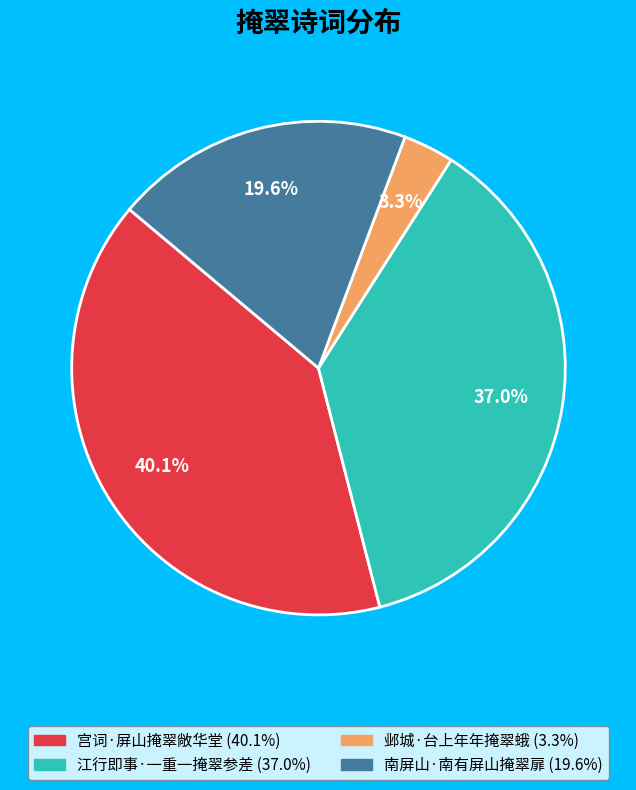

Which has a higher value, 南屏山·南有屏山掩翠扉 or 宫词·屏山掩翠敞华堂?

宫词·屏山掩翠敞华堂